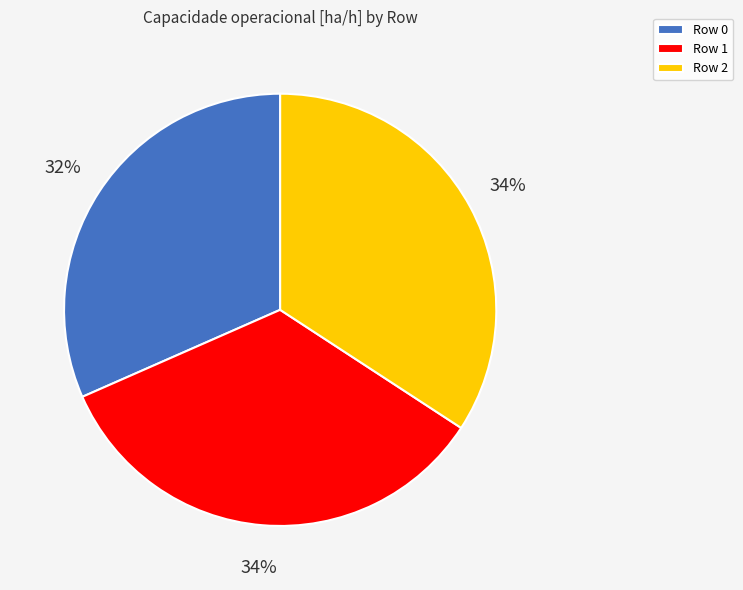

Approximately how many times larger is the value at Row 1 compared to Row 0?

1.1